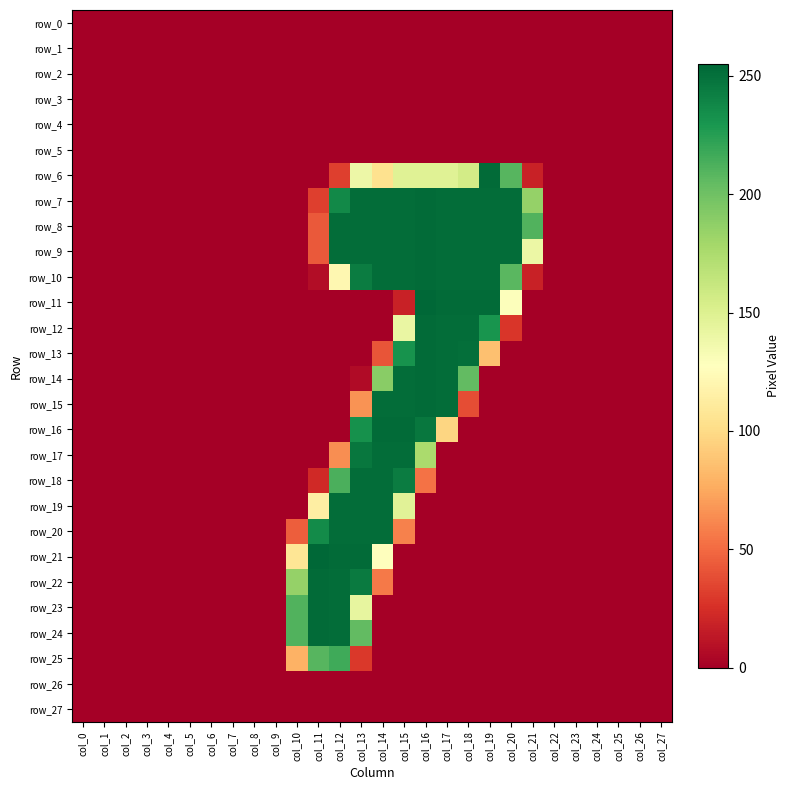

Which series changed the most between col_15 and col_24?

row_16